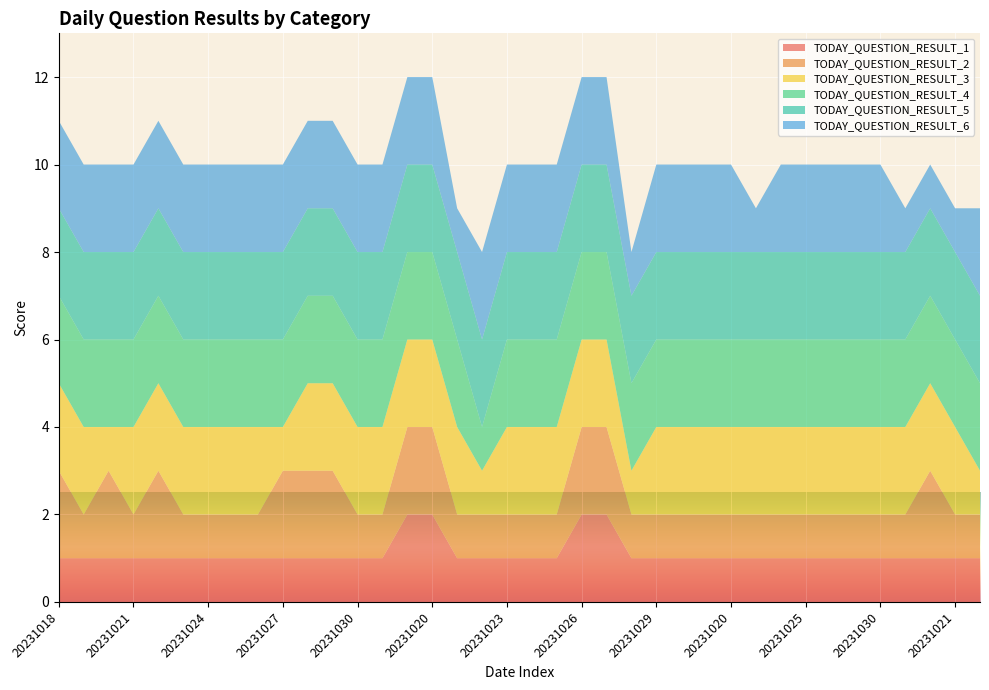

Reading right to left, transcribe all the data shown in this chart.

TODAY_QUESTION_RESULT_1: 1	1	1	1	1	1	1	1	1	1	1	1	1	1	1	2	2	1	1	1	1	1	2	2	1	1	1	1	1	1	1	1	1	1	1	1	1	1
TODAY_QUESTION_RESULT_2: 1	1	2	1	1	1	1	1	1	1	1	1	1	1	1	2	2	1	1	1	1	1	2	2	1	1	2	2	2	1	1	1	1	2	1	2	1	2
TODAY_QUESTION_RESULT_3: 1	2	2	2	2	2	2	2	2	2	2	2	2	2	1	2	2	2	2	2	1	2	2	2	2	2	2	2	1	2	2	2	2	2	2	1	2	2
TODAY_QUESTION_RESULT_4: 2	2	2	2	2	2	2	2	2	2	2	2	2	2	2	2	2	2	2	2	1	2	2	2	2	2	2	2	2	2	2	2	2	2	2	2	2	2
TODAY_QUESTION_RESULT_5: 2	2	2	2	2	2	2	2	2	2	2	2	2	2	2	2	2	2	2	2	2	2	2	2	2	2	2	2	2	2	2	2	2	2	2	2	2	2
TODAY_QUESTION_RESULT_6: 2	1	1	1	2	2	2	2	2	1	2	2	2	2	1	2	2	2	2	2	2	1	2	2	2	2	2	2	2	2	2	2	2	2	2	2	2	2